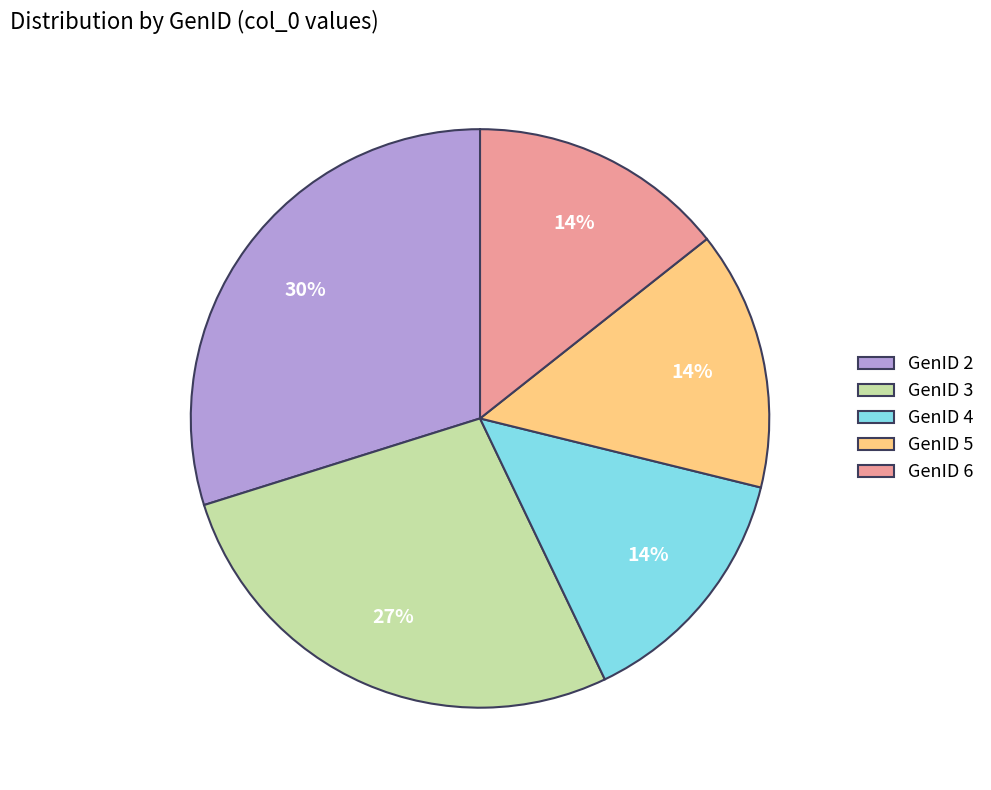

Is GenID 6 the majority of the pie?

No